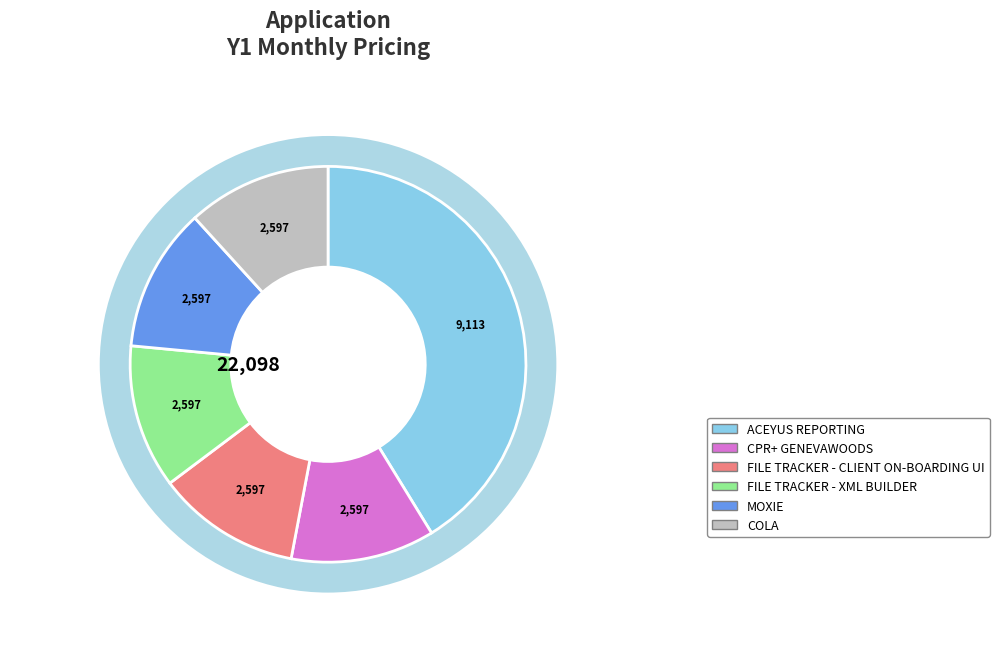

Count the number of slices in the pie.

6